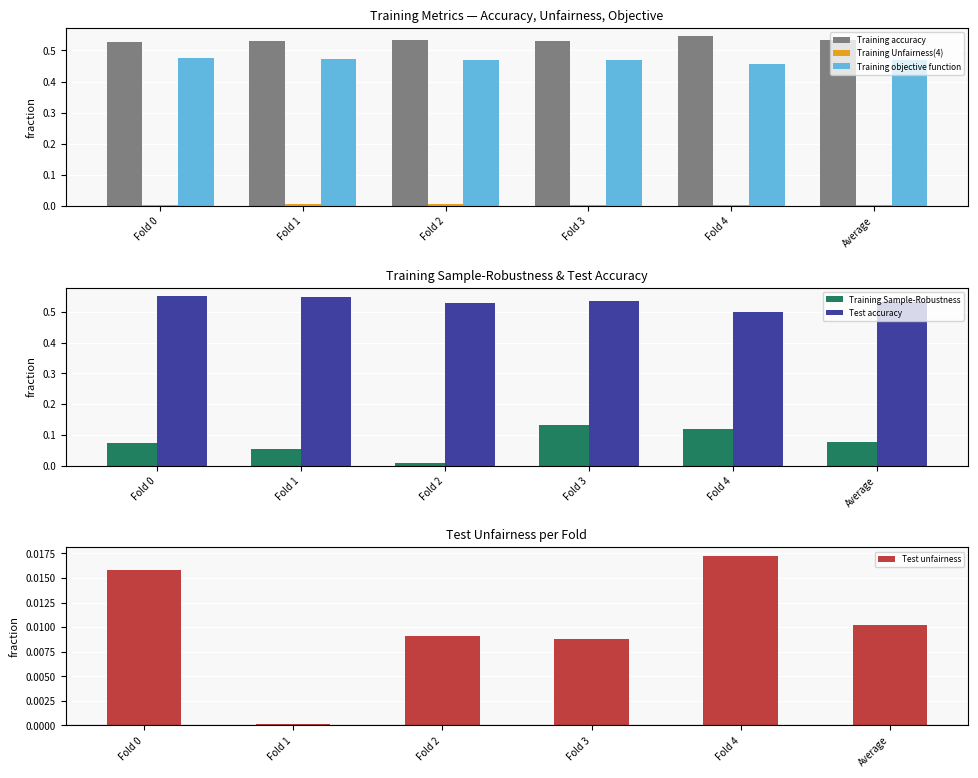

How many bars are there in total?

36